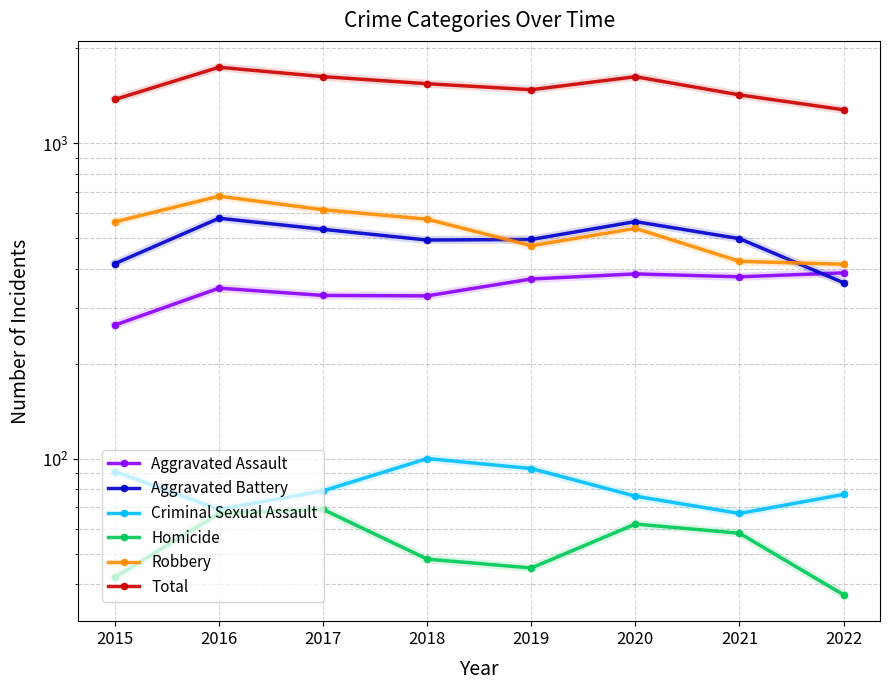

True or false: Aggravated Battery and Homicide intersect in this chart.

False